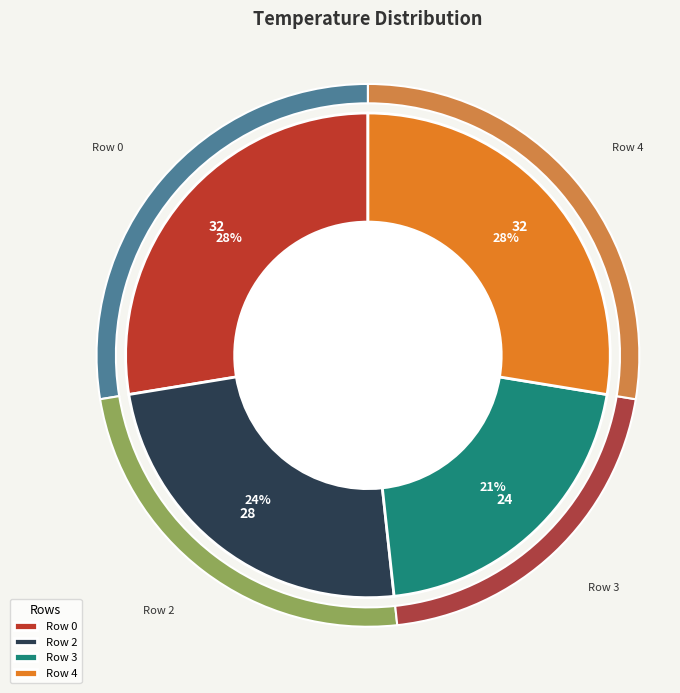

What is the largest slice in the pie chart?

Row 0